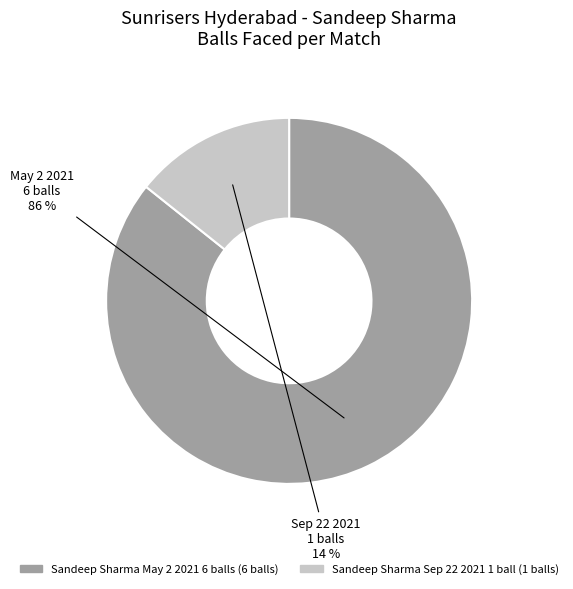

Does any single category account for the majority?

Yes